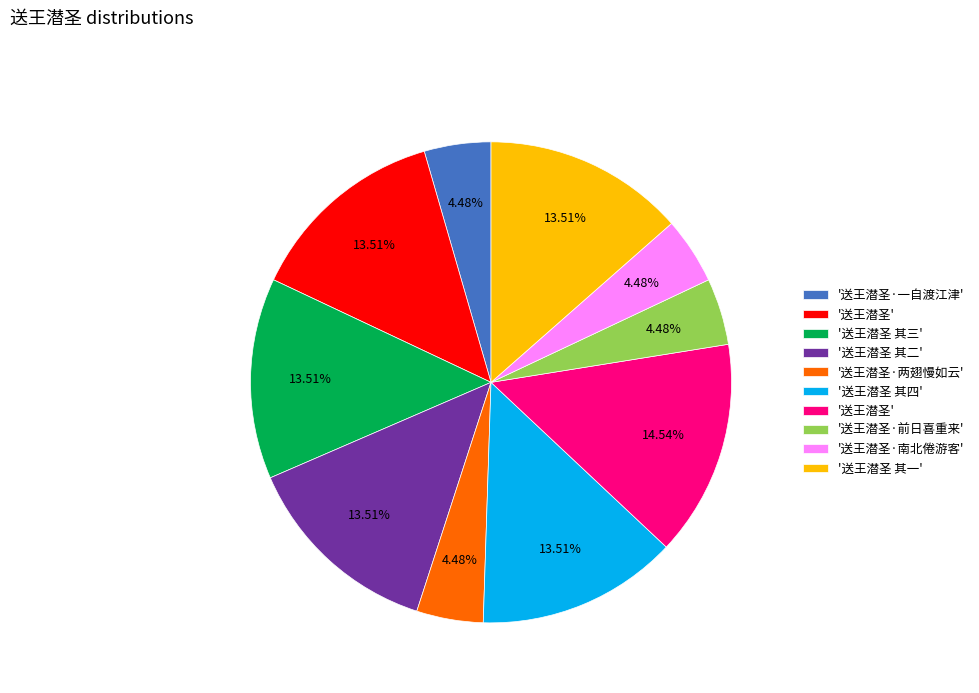

Is there a majority slice in this chart?

No